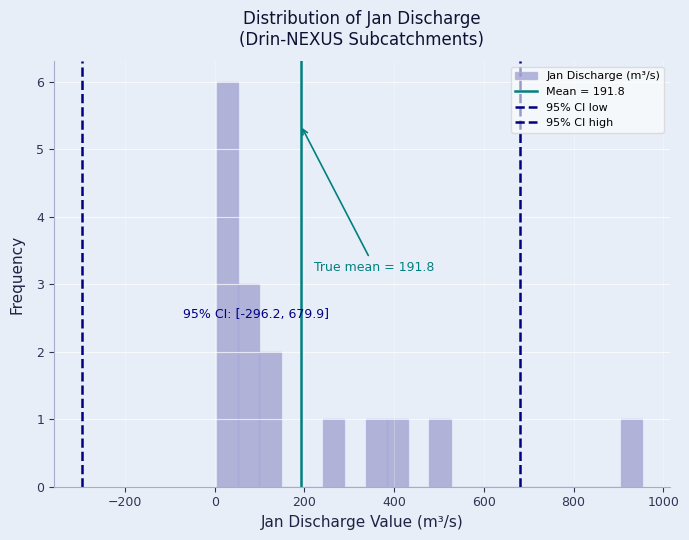

Around what value on the x-axis is the tallest bar? Give the approximate position of its centre, as read against the axis.

20